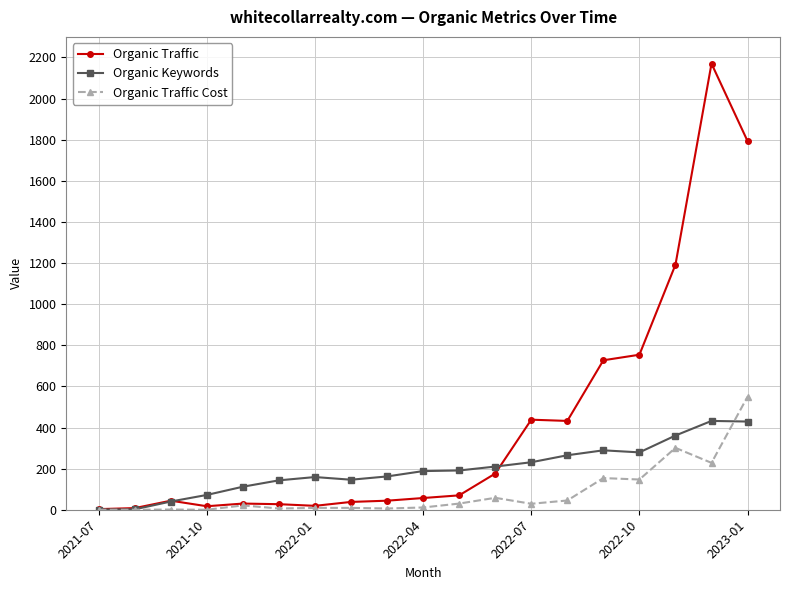

At how many categories does at least one series exceed 507?

5